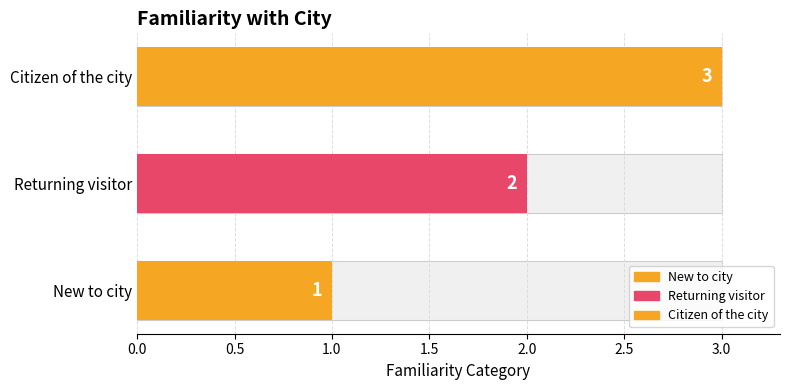

True or false: the data shows 1 at New to city.

False